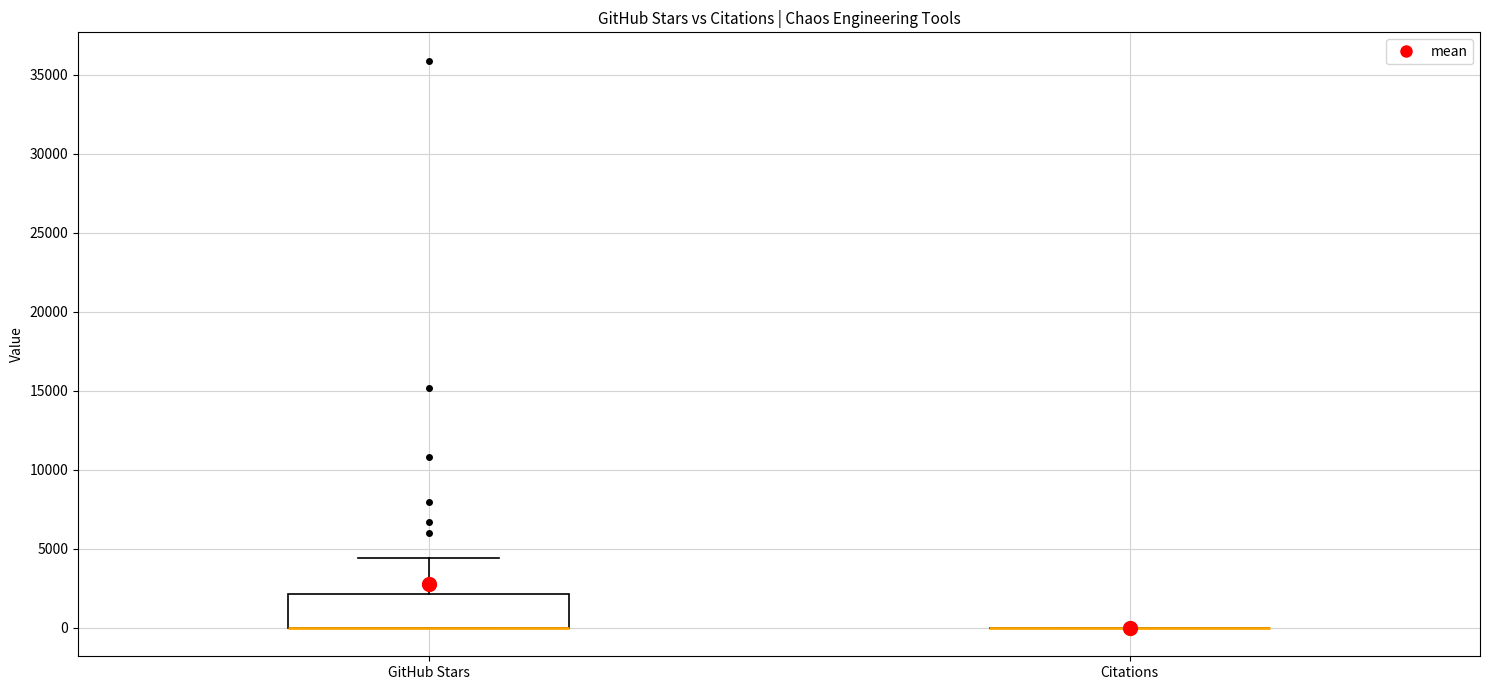

Reading left to right, read every box against the y-axis: the position of its median line, the range the box covers, and the ends of its whiskers. The values are not printed on the chart, so give them approximately, as read against the axis.

GitHub Stars: median 0 (drawn on the box's lower edge), box 0 to 2000, whiskers 0 to 4500
Citations: box collapsed to a line at 0, whiskers 0 to 0